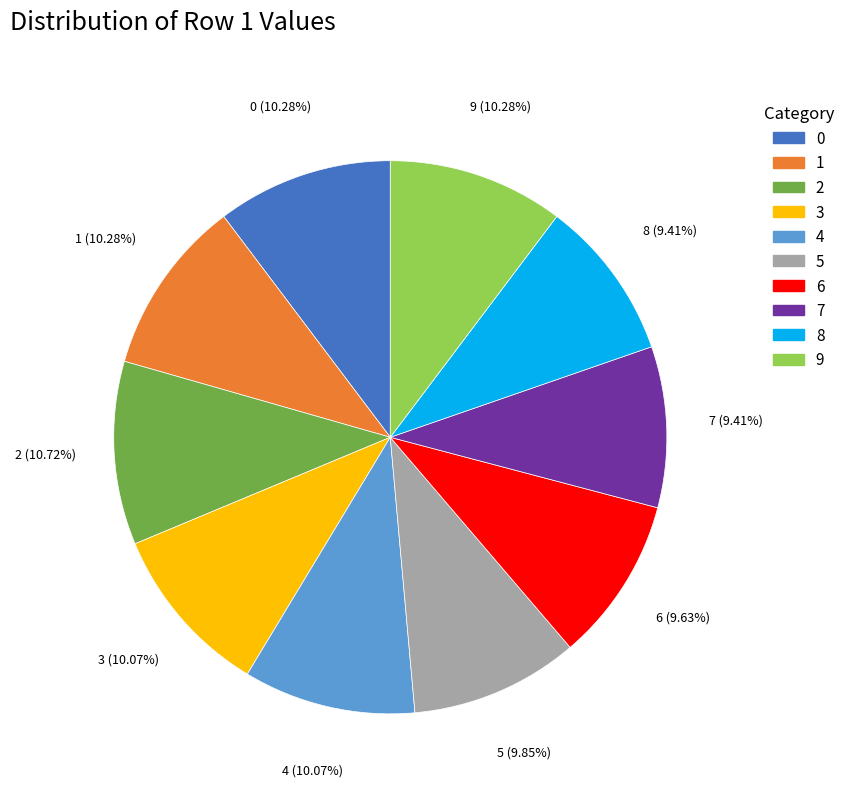

Does 4 account for over 50% of the chart?

No